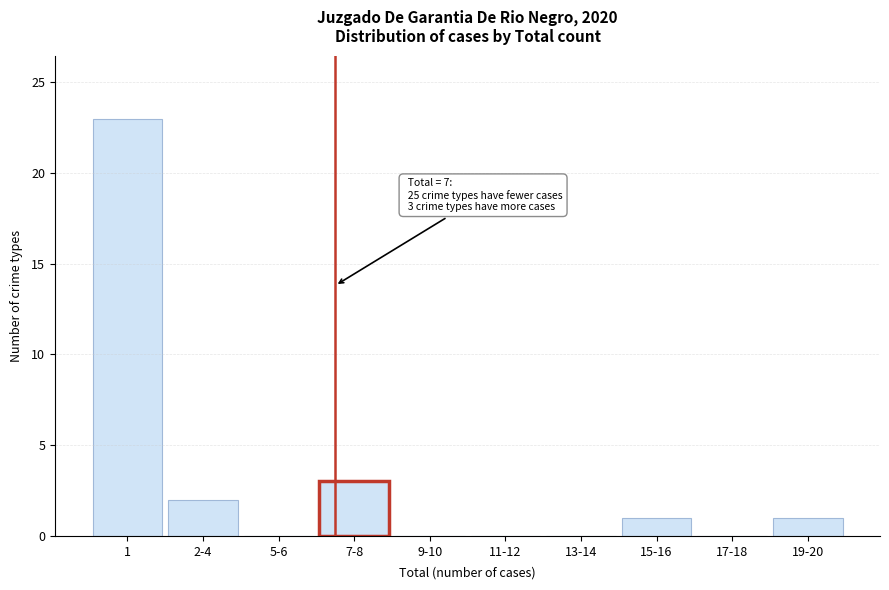

Reading left to right, list all the values displayed in this chart.

1=23	2-4=2	5-6=0	7-8=3	9-10=0	11-12=0	13-14=0	15-16=1	17-18=0	19-20=1